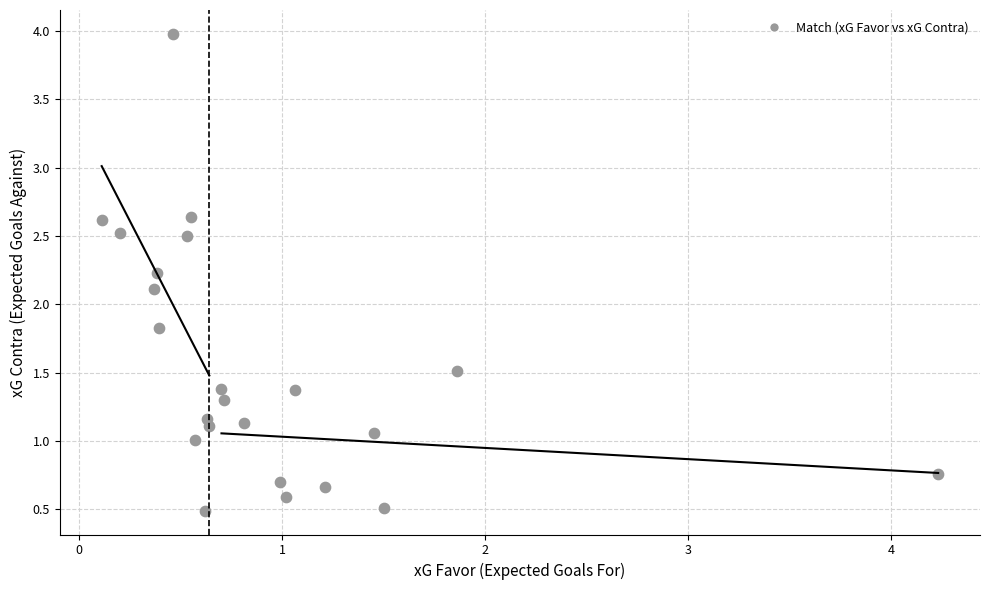

What Y value in the scatter plot is closest to 2?

2.1